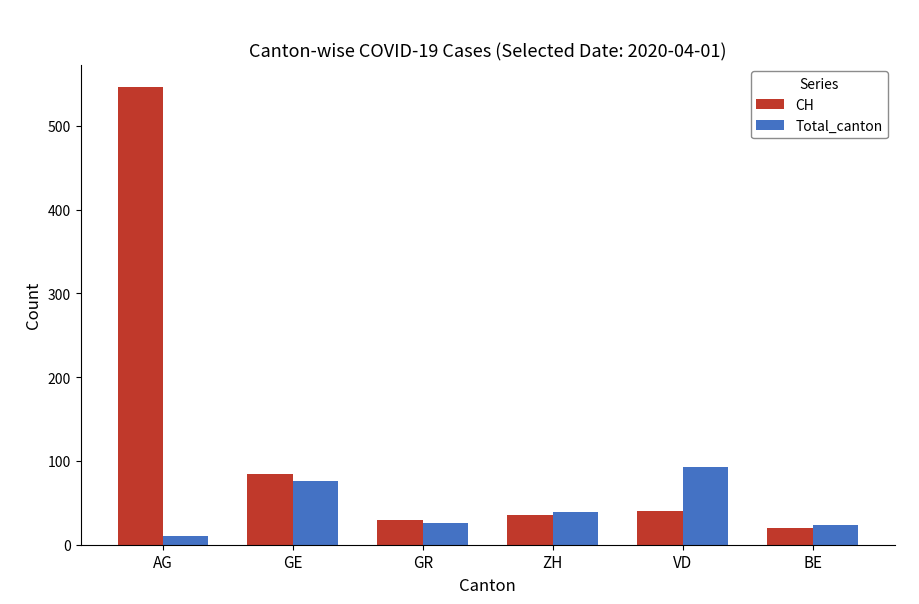

At how many categories does at least one series exceed 329?

1